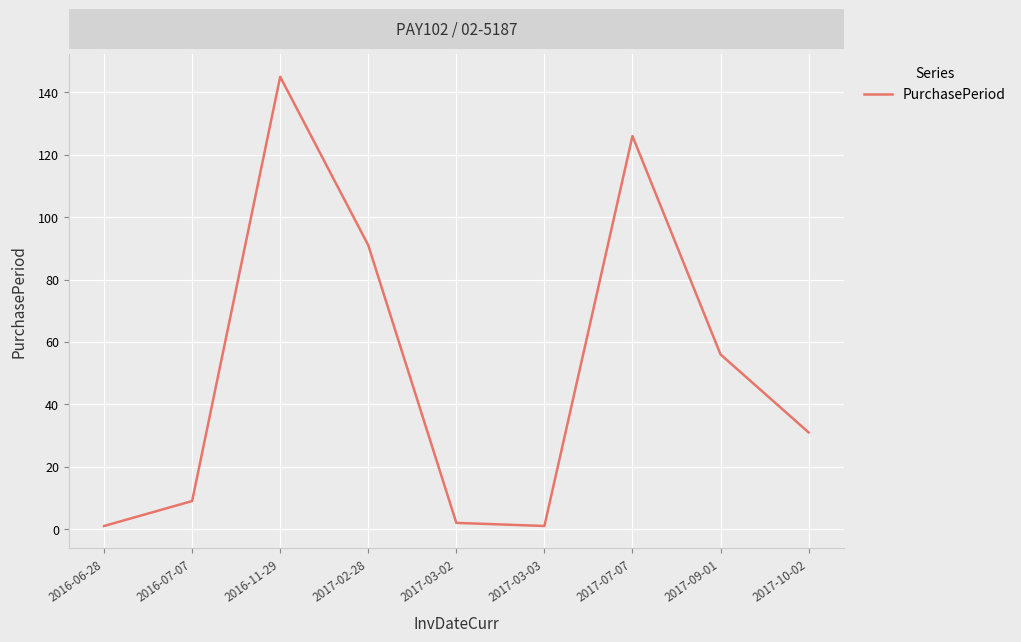

What is the greatest value displayed?

145